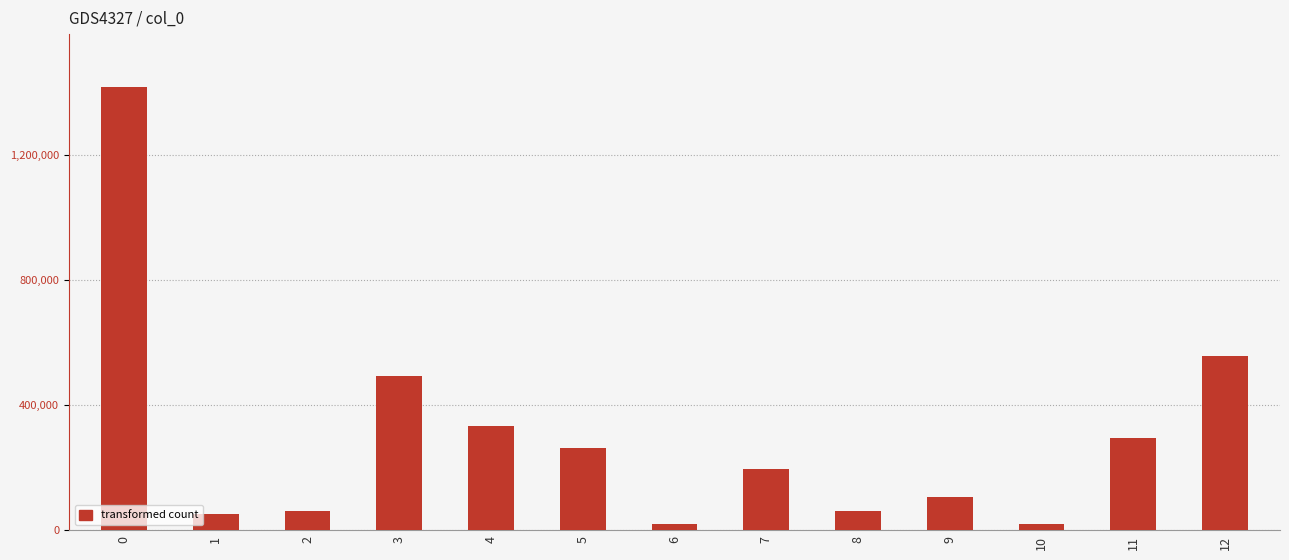

What is the difference between the values at 0 and 2?

1354168.1